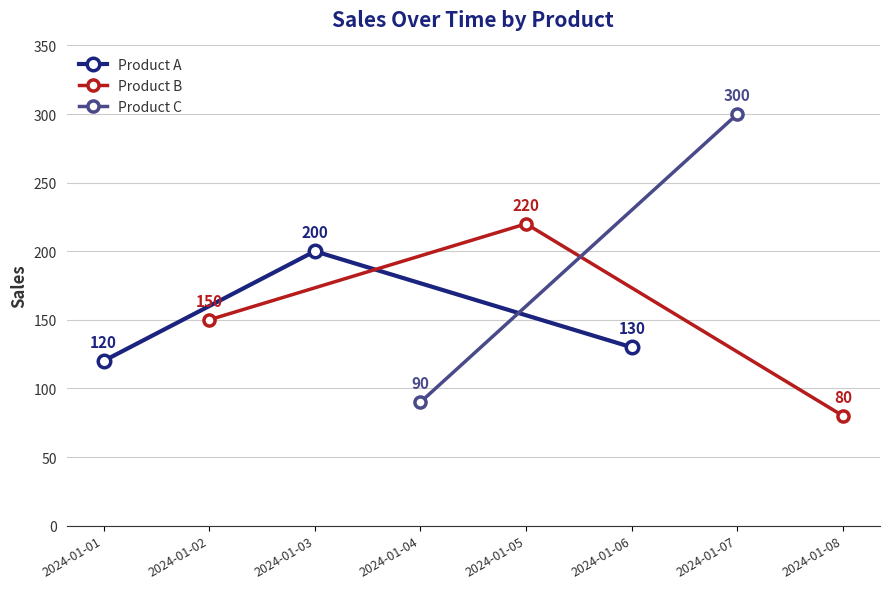

What is the average value of the Product A series?

150